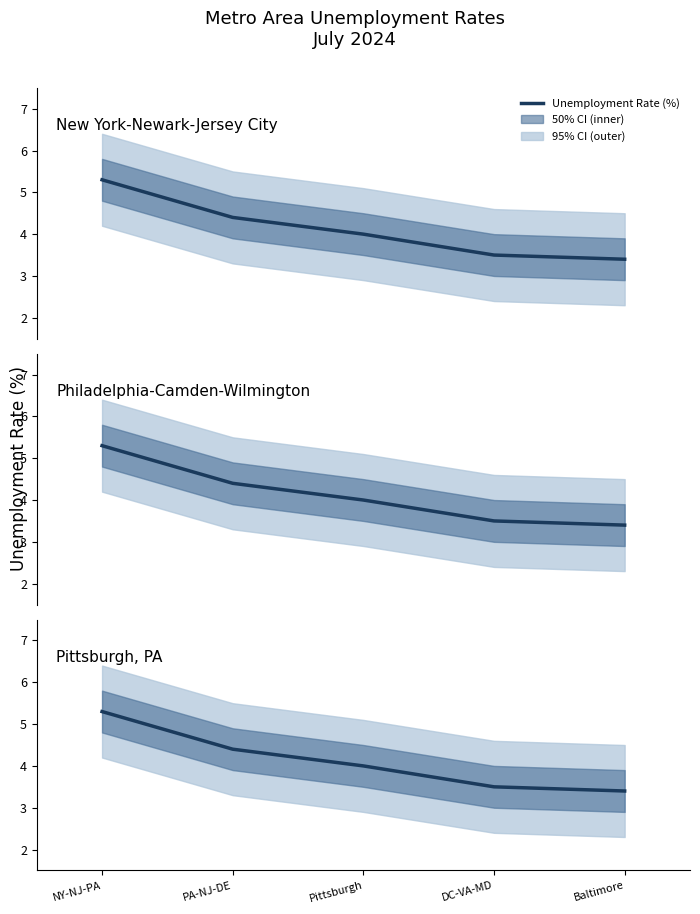

True or false: the data has more than 1 interior local peaks.

False